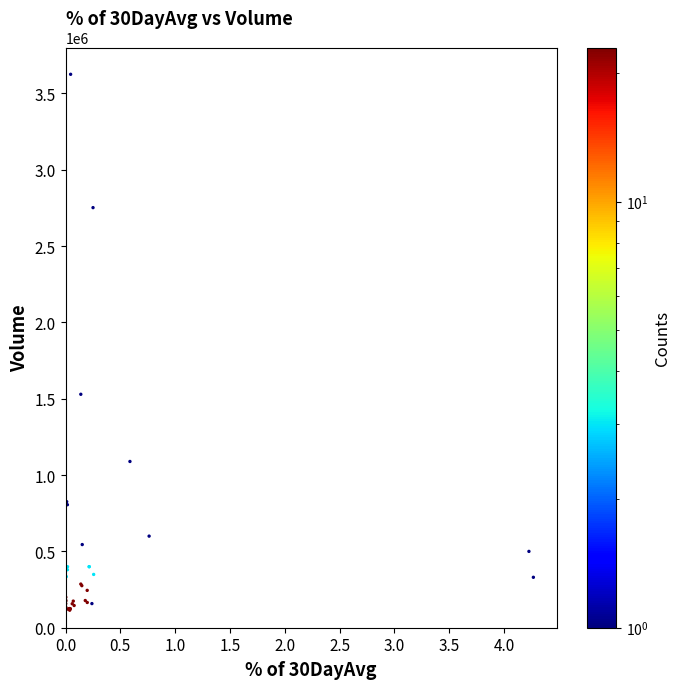

What Y value in the scatter plot is closest to 1869986?

1529158